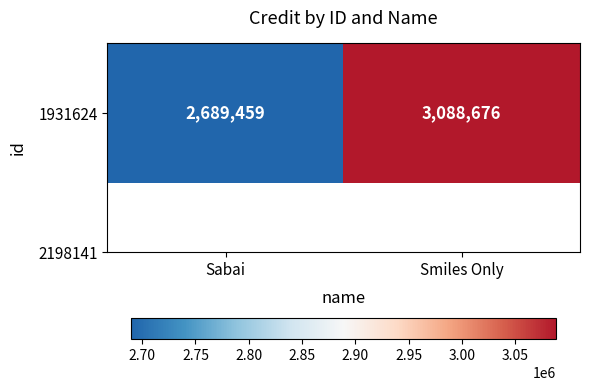

The value at Sabai is 1662985. True or false?

False